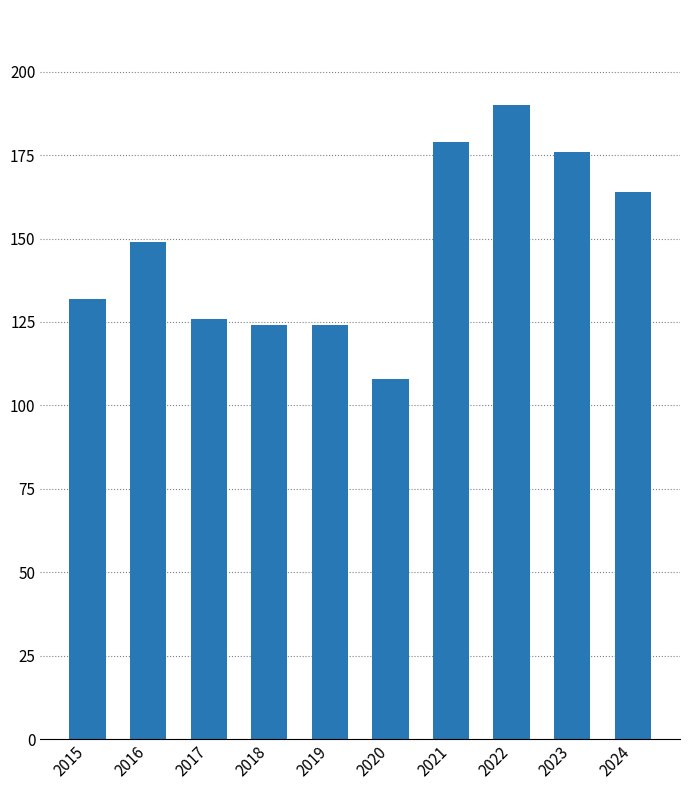

What is the value of the 10th bar from the left?

164